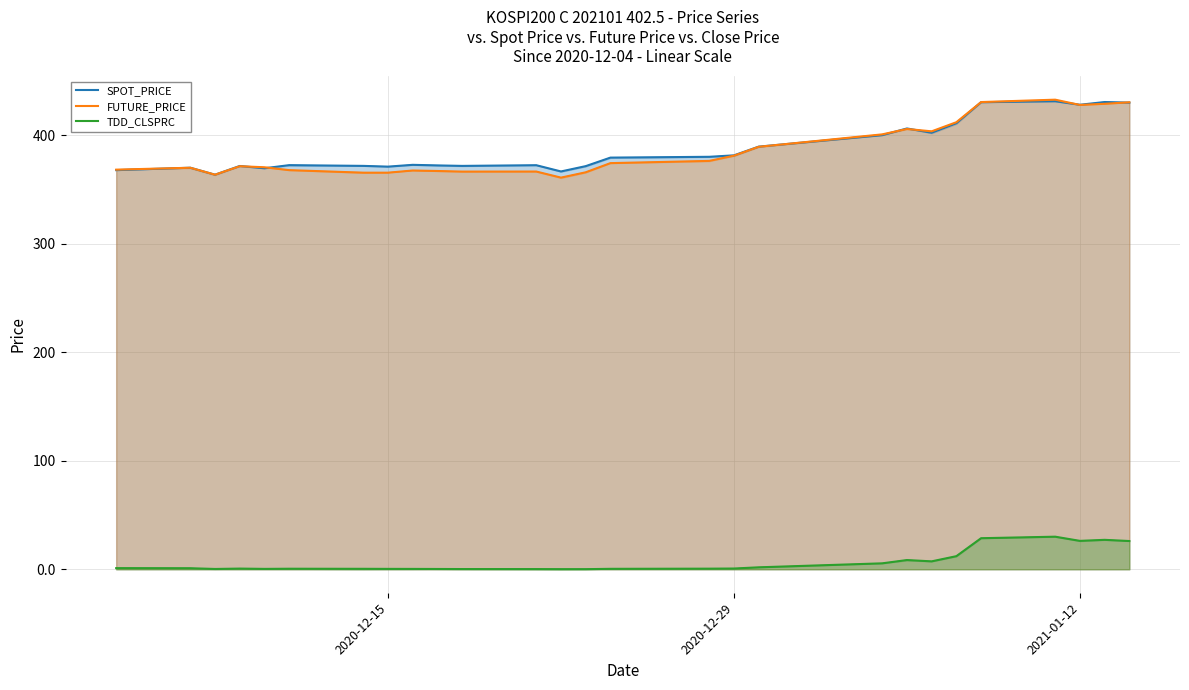

Reading left to right, list all the values displayed in this chart.

SPOT_PRICE: 367.6	369.9	363.4	371.5	369.4	372.2	371.6	370.9	372.5	372.0	371.6	372.2	366.4	371.3	379.2	379.9	381.3	389.3	399.9	406.0	402.1	410.8	430.2	431.1	427.9	430.4	429.9
FUTURE_PRICE: 368.1	369.9	363.4	371.2	370.3	367.6	365.3	365.3	367.3	366.9	366.3	366.4	360.8	365.6	374.1	376.1	380.9	389.1	400.6	405.6	403.4	411.8	430.4	432.6	427.7	428.8	430.1
TDD_CLSPRC: 1.0	0.9	0.3	0.6	0.3	0.5	0.4	0.3	0.3	0.3	0.2	0.2	0.1	0.1	0.4	0.6	0.7	1.8	5.5	8.5	7.3	12.1	28.6	30.0	26.1	27.1	26.0